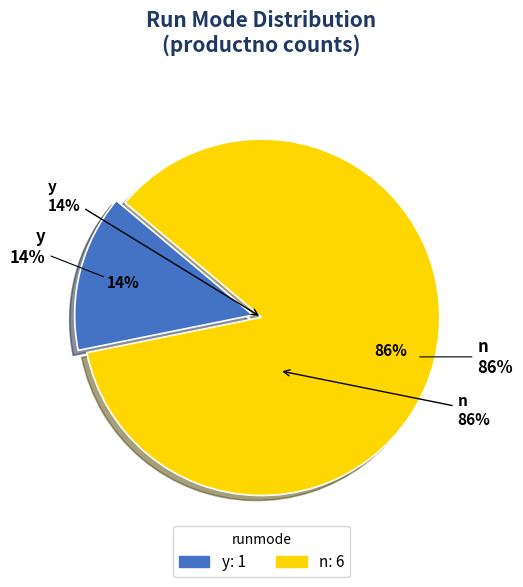

What portion of the pie excludes n?

14.3%